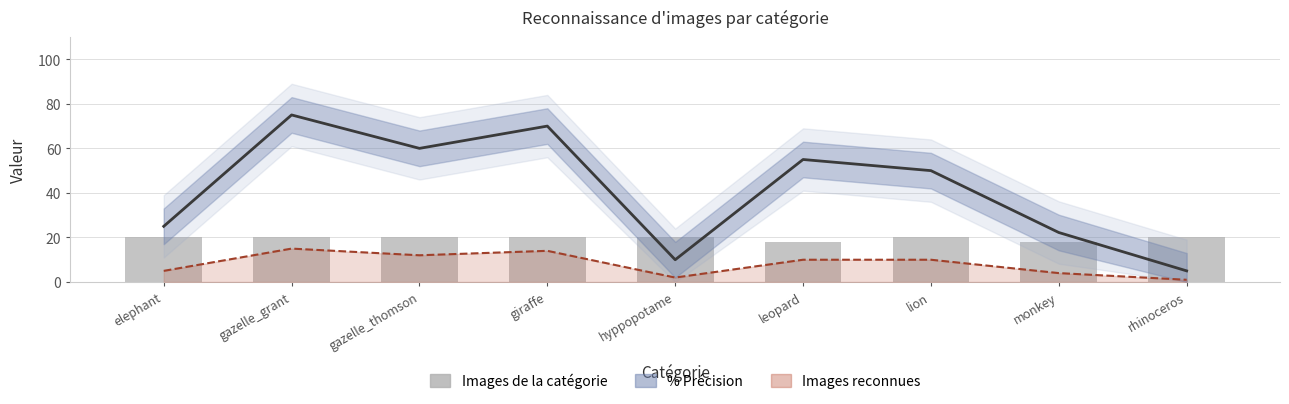

Count the number of data series in this chart.

3